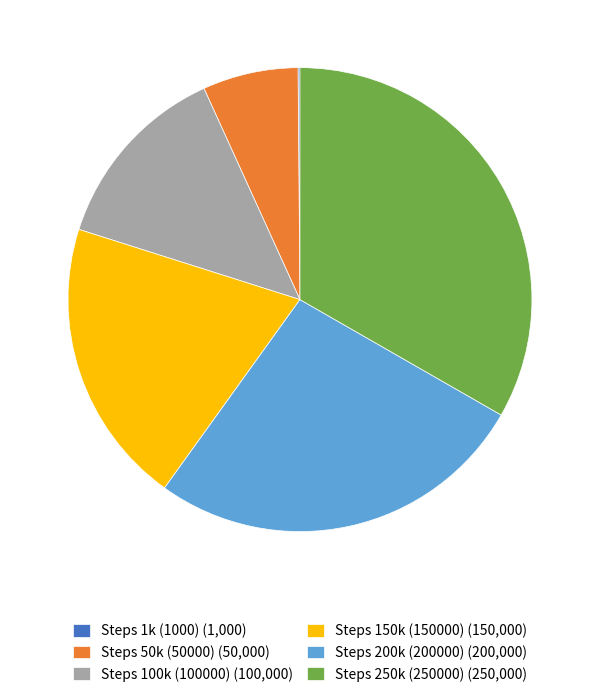

Approximately how many times larger is the value at Steps 150k (150000) (150,000) compared to Steps 50k (50000) (50,000)?

3.0